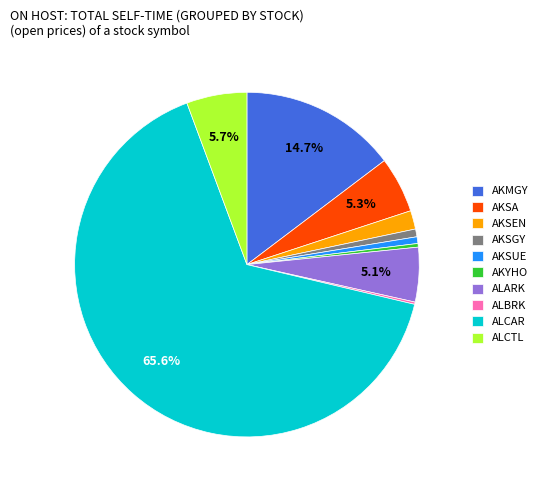

Is there any slice that represents more than half of the pie?

Yes